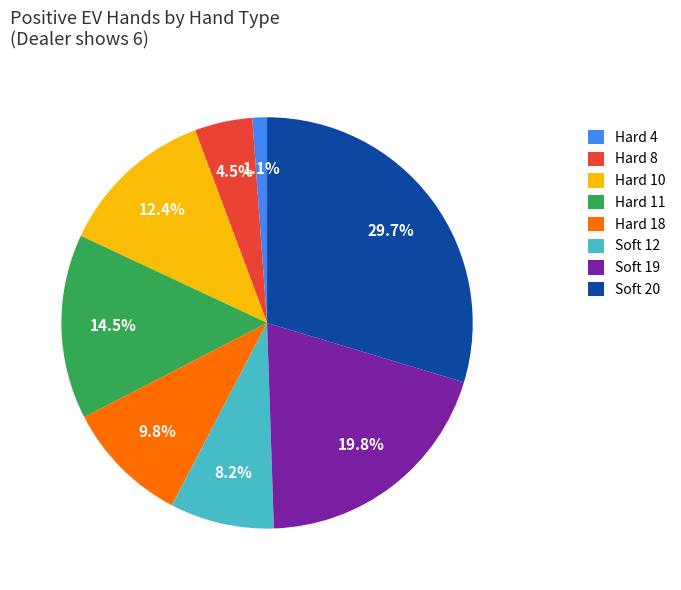

Is Hard 8 the majority of the pie?

No